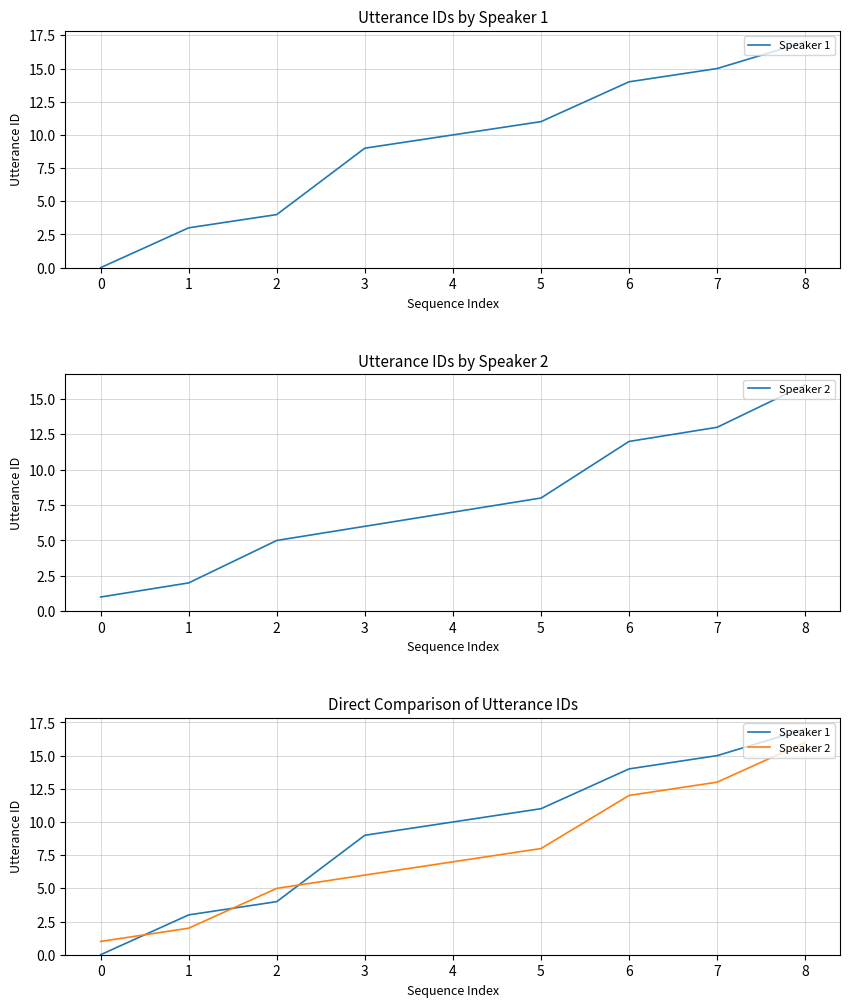

List the series in order of their peak value, highest first.

Speaker 1, Speaker 2